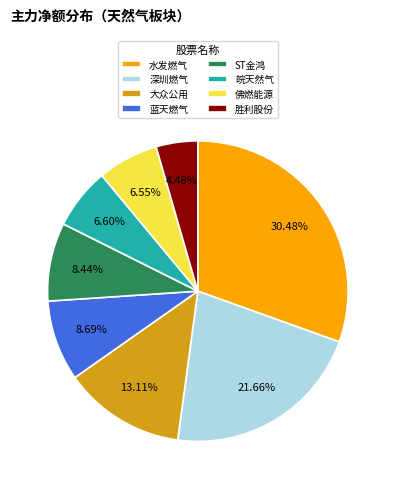

What is the ratio of the value at 水发燃气 to the value at 蓝天燃气?

3.5